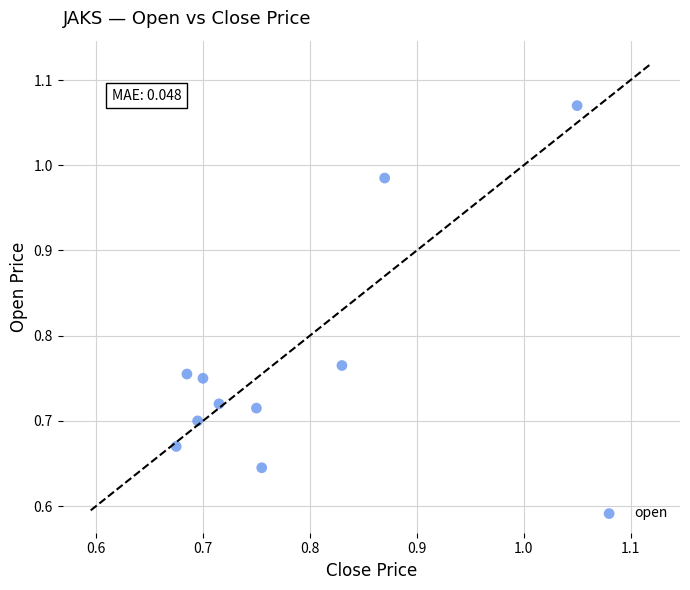

What is the range of X values (max minus min)?

0.4